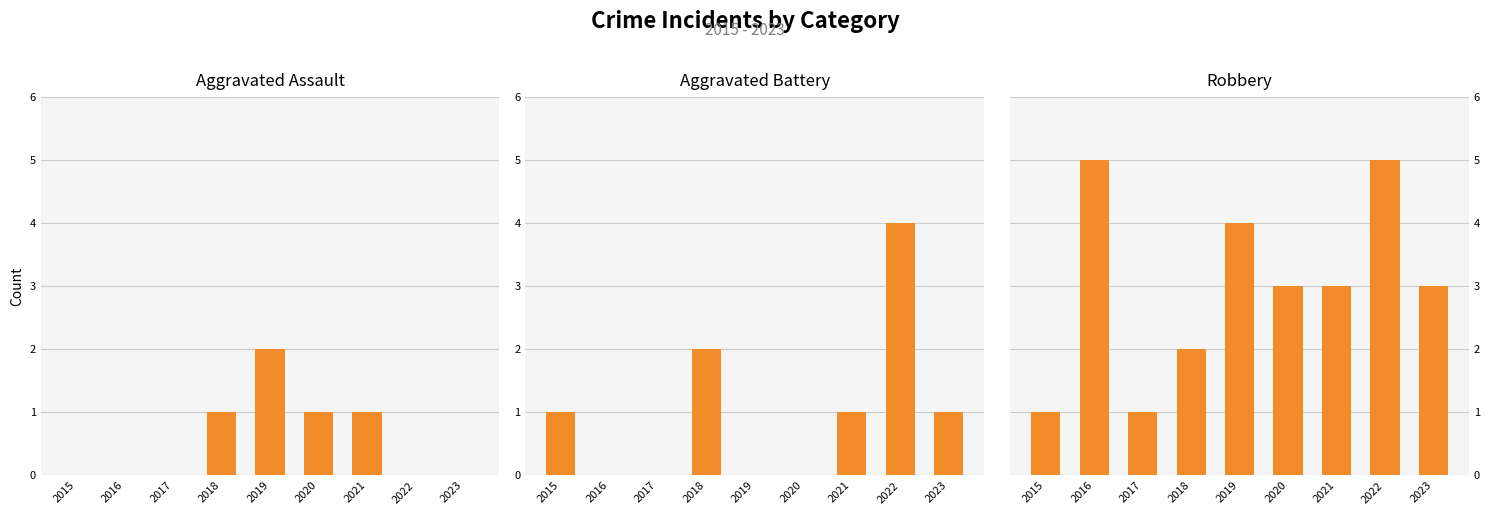

Is it true that Aggravated Battery equals 2 at 2016?

False